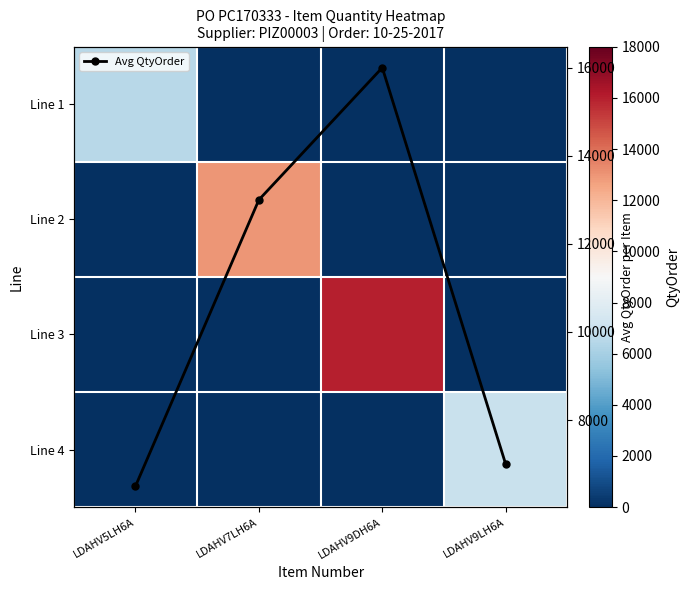

Which category has the highest value across all series?

LDAHV9DH6A